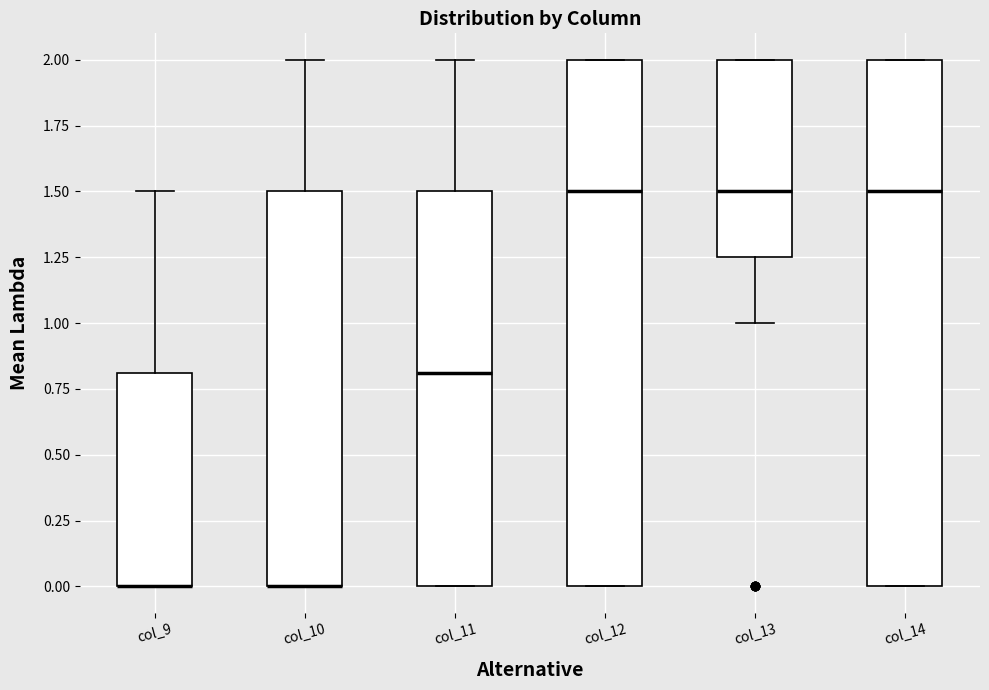

Reading left to right, transcribe this box plot: for each box, give where its median line is, the range the box spans, and where its two whiskers end, as read against the y-axis. The values are not printed on the chart, so give them approximately, as read against the axis.

col_9: median 0.00 (drawn on the box's lower edge), box 0.00 to 0.80, whiskers 0.00 to 1.50
col_10: median 0.00 (drawn on the box's lower edge), box 0.00 to 1.50, whiskers 0.00 to 2.00
col_11: median 0.80, box 0.00 to 1.50, whiskers 0.00 to 2.00
col_12: median 1.50, box 0.00 to 2.00, whiskers 0.00 to 2.00
col_13: median 1.50, box 1.25 to 2.00, whiskers 1.00 to 2.00
col_14: median 1.50, box 0.00 to 2.00, whiskers 0.00 to 2.00